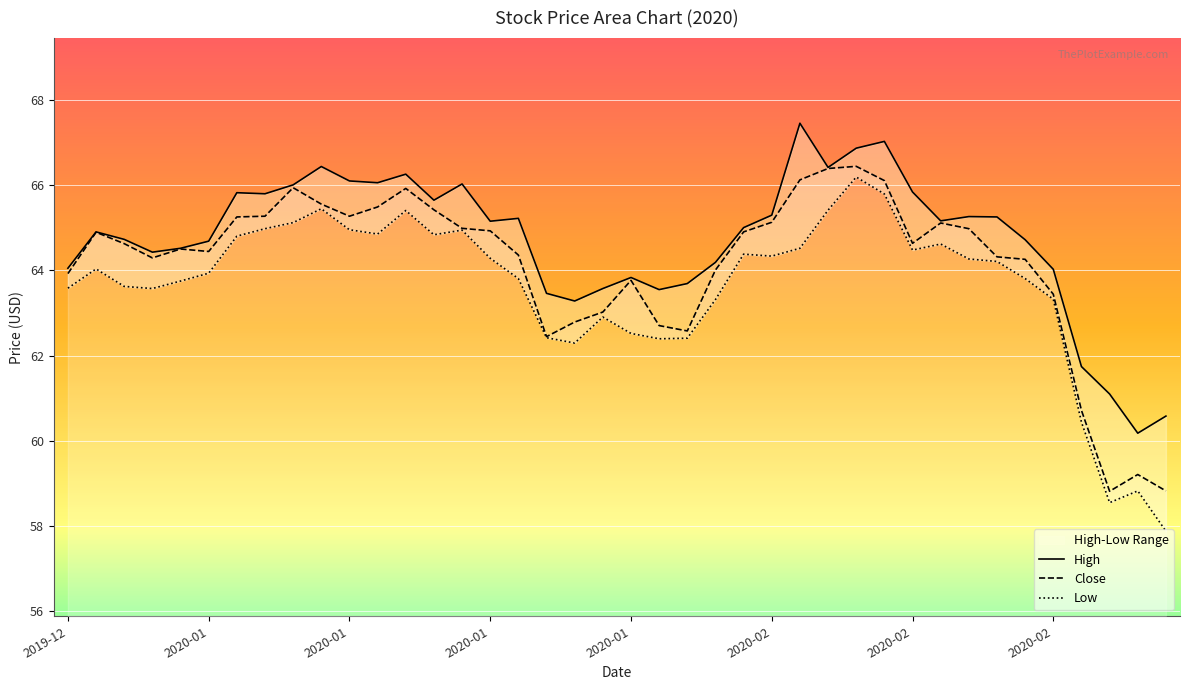

What is the sum of the Low values at 2020-02-18 and 2020-02-07?

128.8